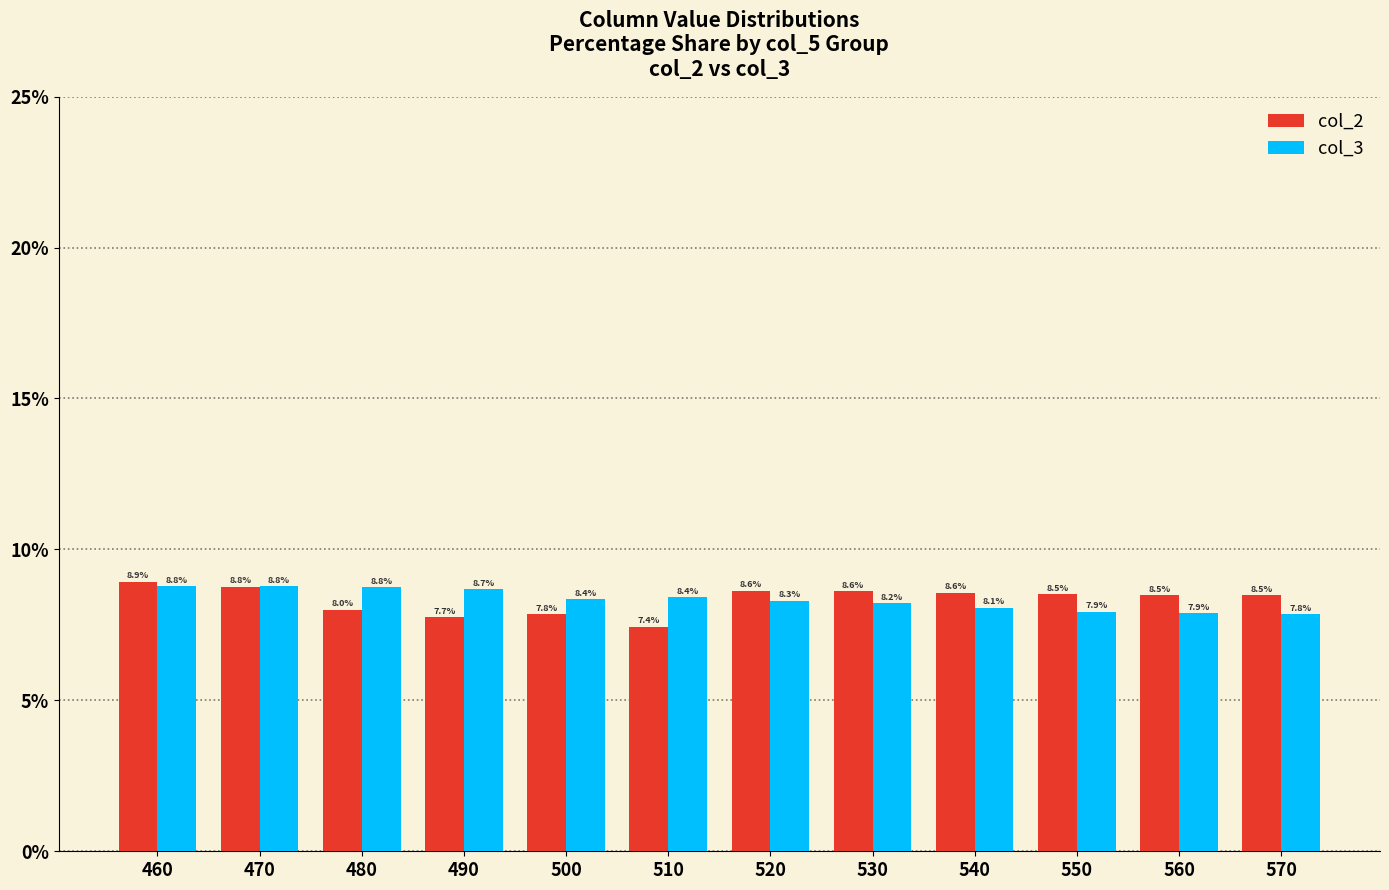

What is the minimum value shown in the chart?

7.4